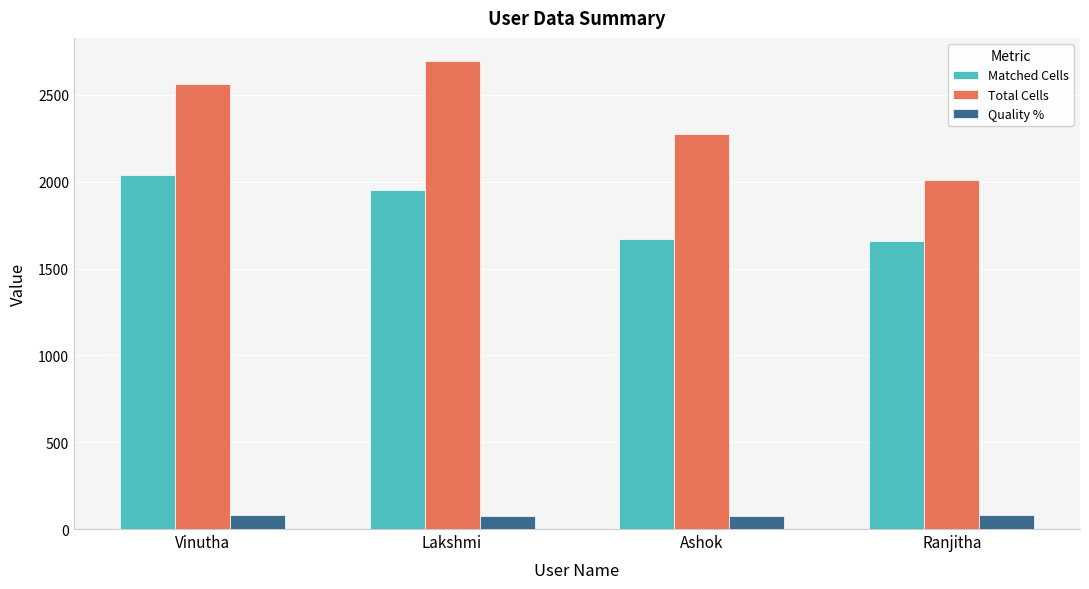

What is the difference between the Total Cells values at Vinutha and Lakshmi?

131.0